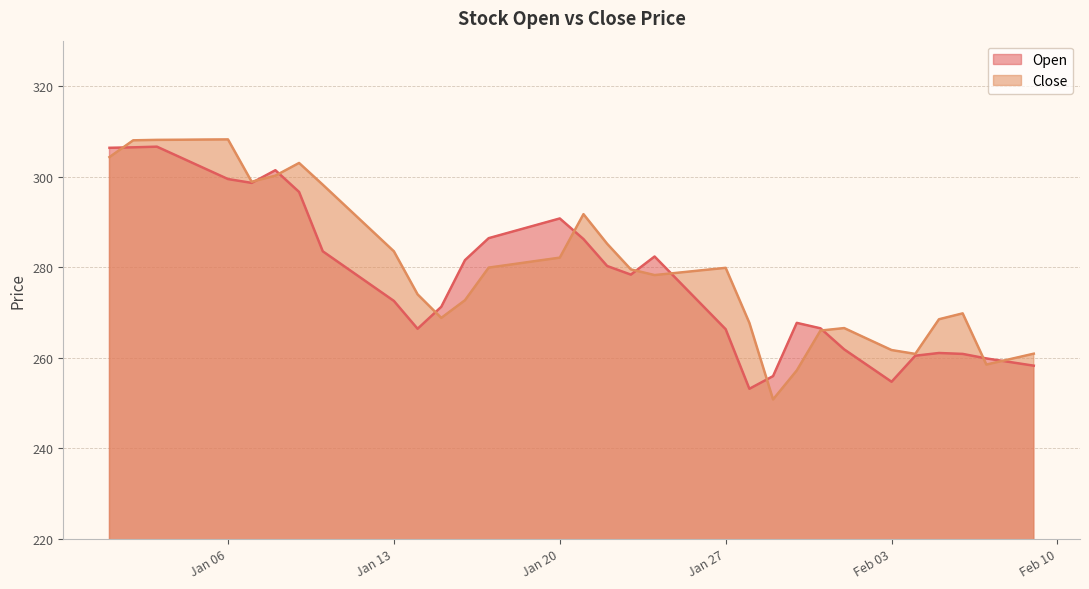

What is the label of the 9th point from the left?

2025-01-09